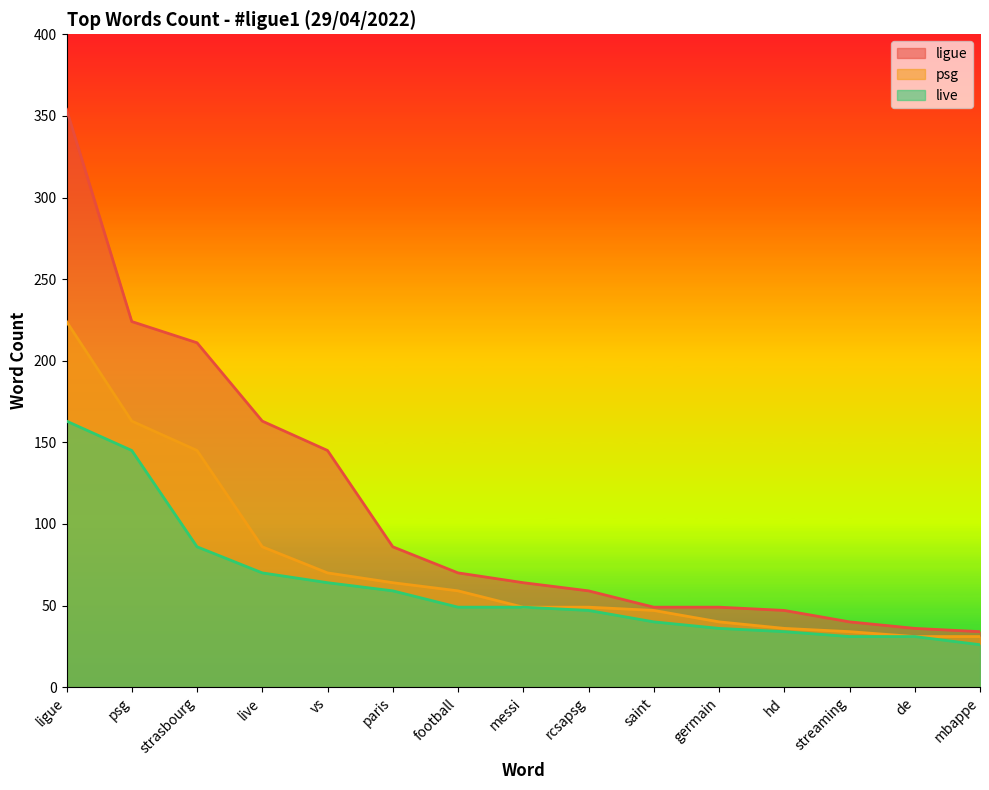

How many distinct data groups are displayed?

3